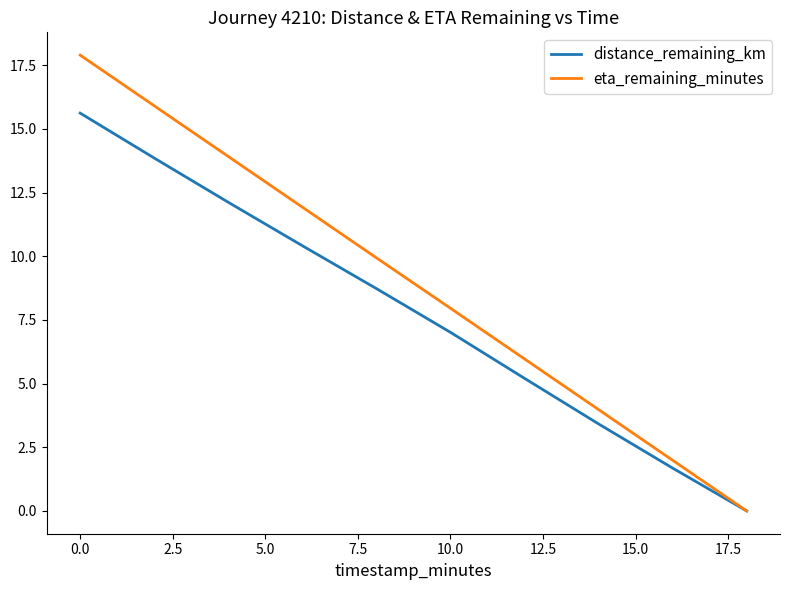

Reading left to right, what are all the values shown in this chart?

distance_remaining_km: 15.6	13.9	12.1	10.4	8.7	7.0	5.2	3.4	1.7	0.0
eta_remaining_minutes: 17.9	15.9	13.9	11.9	9.9	8.0	6.0	4.0	2.0	0.0